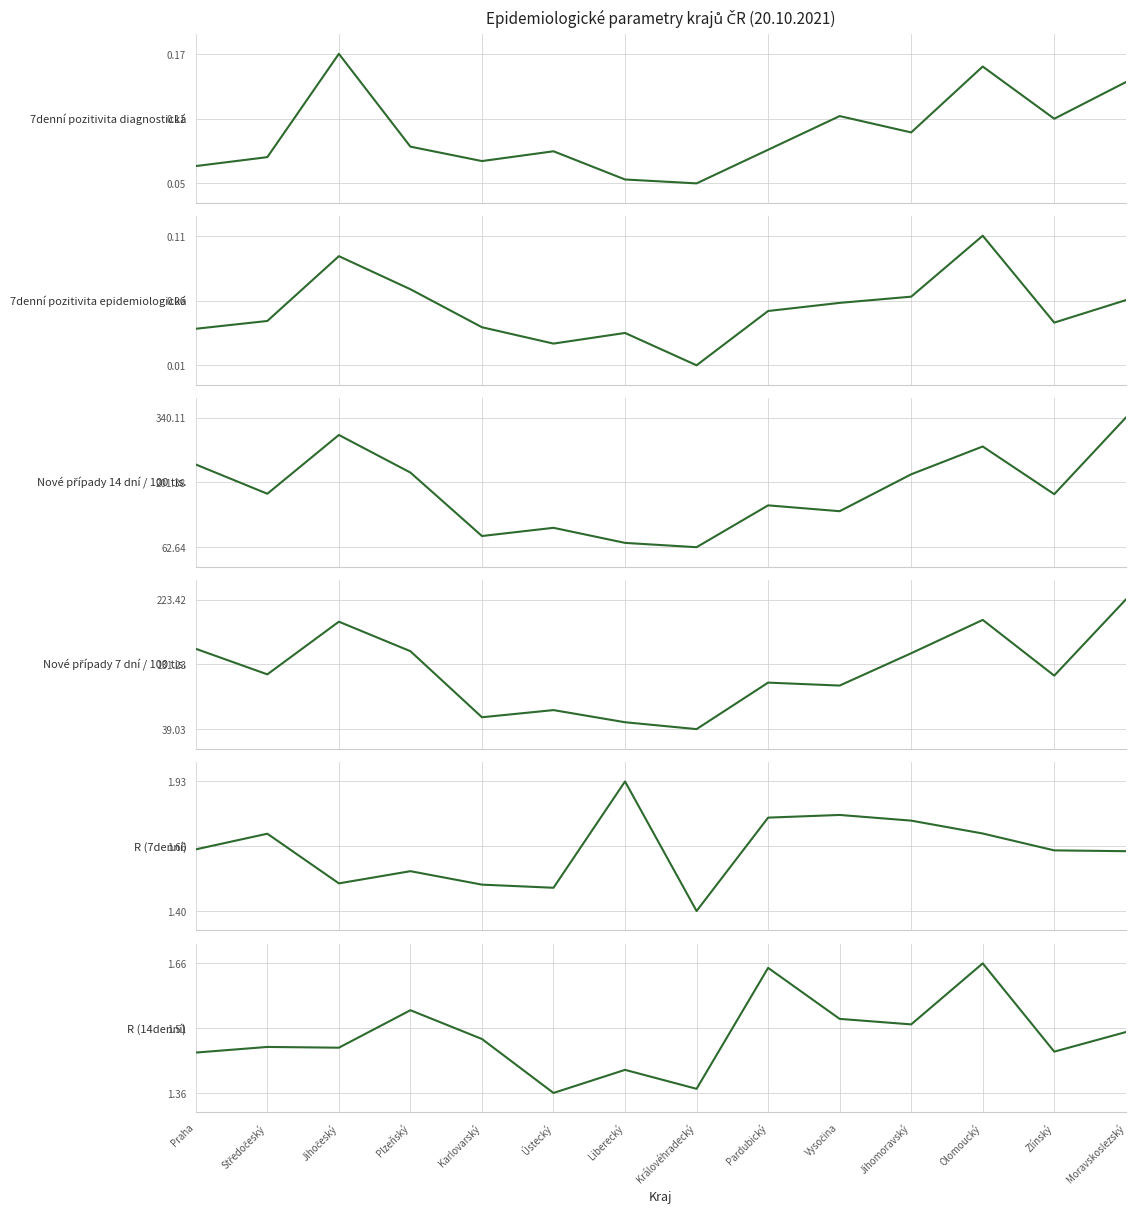

What is the value of the Nové případy 7 dní / 100 tis. point at the 13th from the left?

115.1